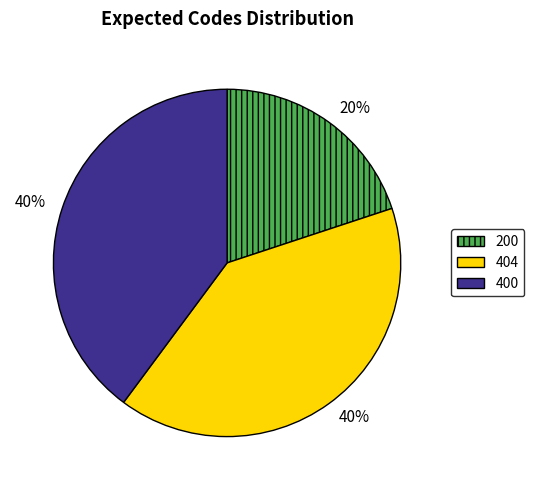

Which category has the smallest portion of the pie?

200